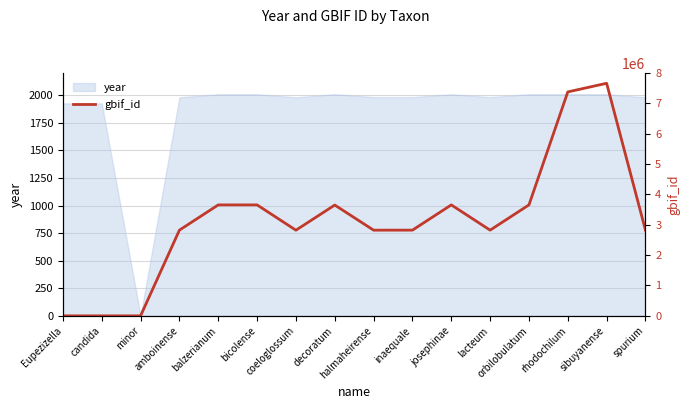

Reading left to right, what are all the values shown in this chart?

Eupezizella=0	candida=0	minor=0	amboinense=2824963	balzerianum=3657122	bicolense=3657121	coeloglossum=2823140	decoratum=3651800	halmaheirense=2823996	inaequale=2824818	josephinae=3657119	lacteum=2824819	orbilobulatum=3657118	rhodochilum=7382097	sibuyanense=7666139	spurium=2823962